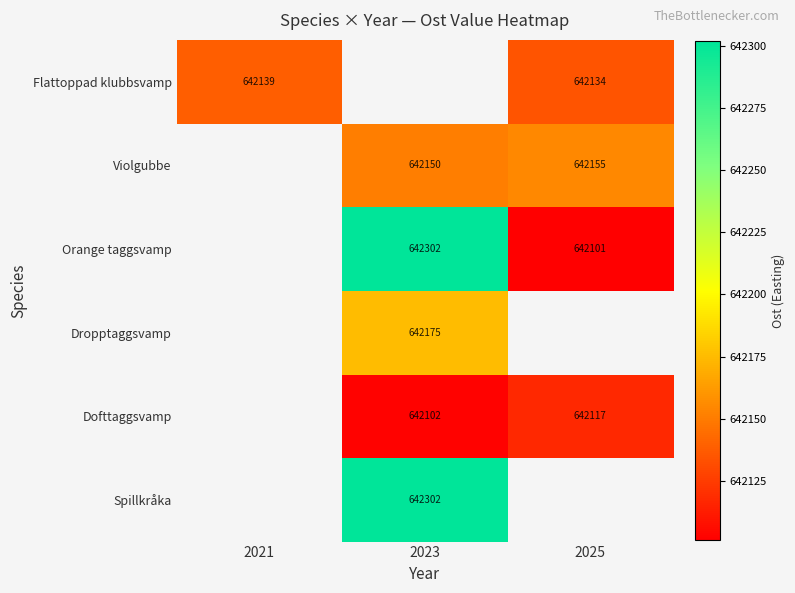

Is the value of Flattoppad klubbsvamp at 2021 greater than the value of Violgubbe at 2025?

No